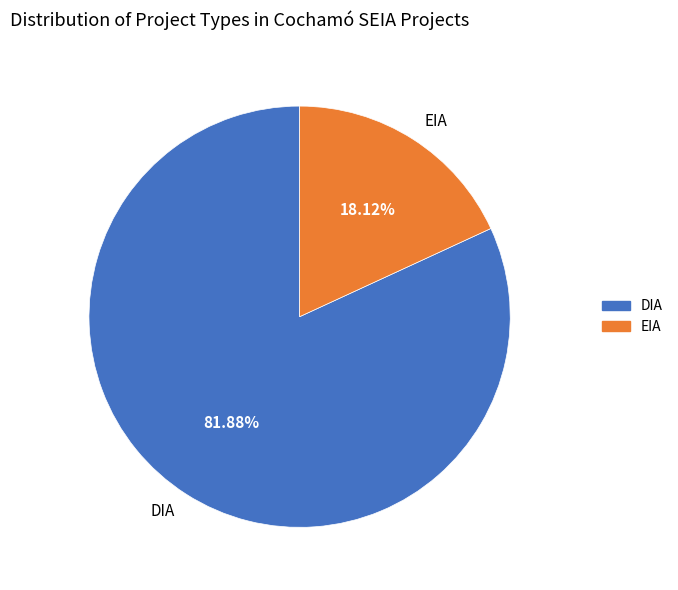

The EIA slice represents 5% of the pie. True or false?

False